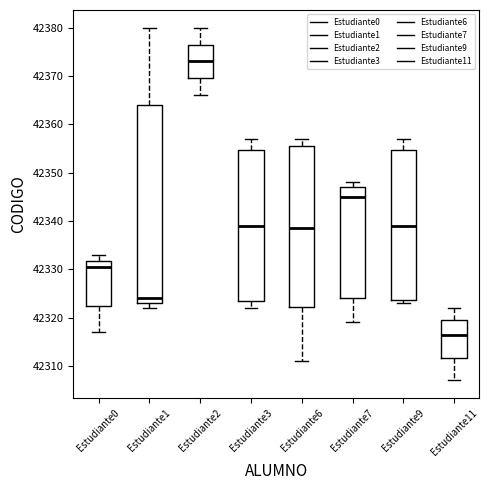

Which box is the tallest, from its lower edge to its upper edge?

Estudiante1